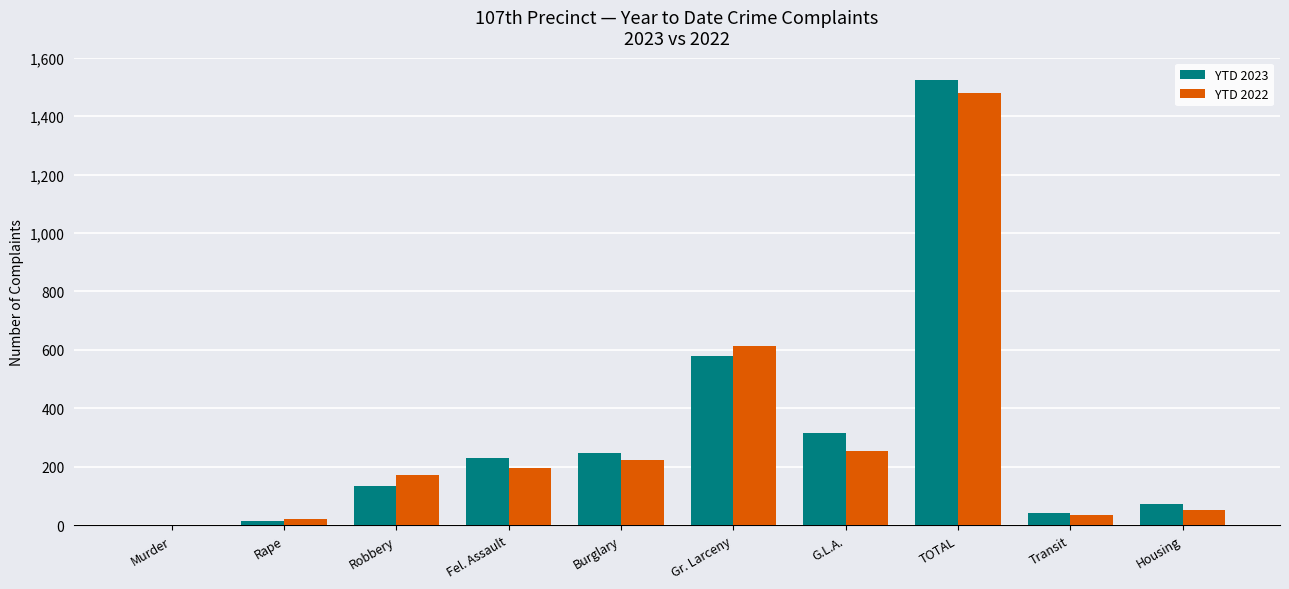

What is the sum of the YTD 2022 values at Burglary and Transit?

258